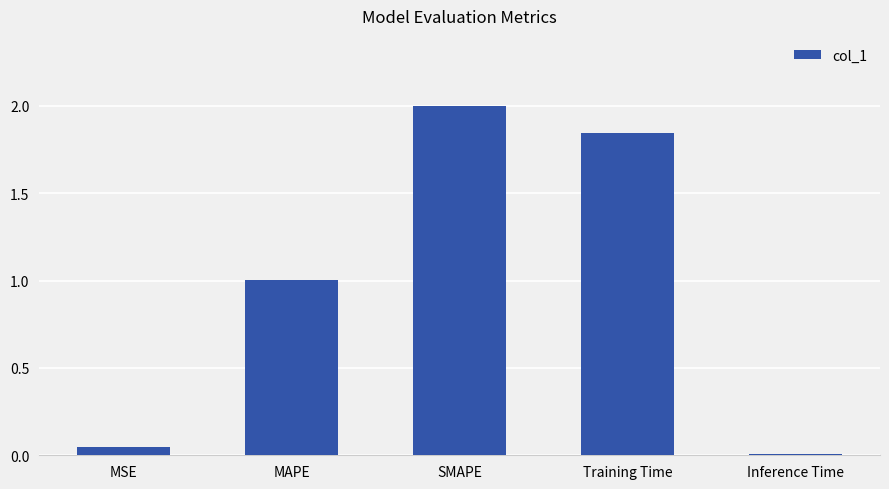

What is the ratio of the value at SMAPE to the value at Training Time?

1.1